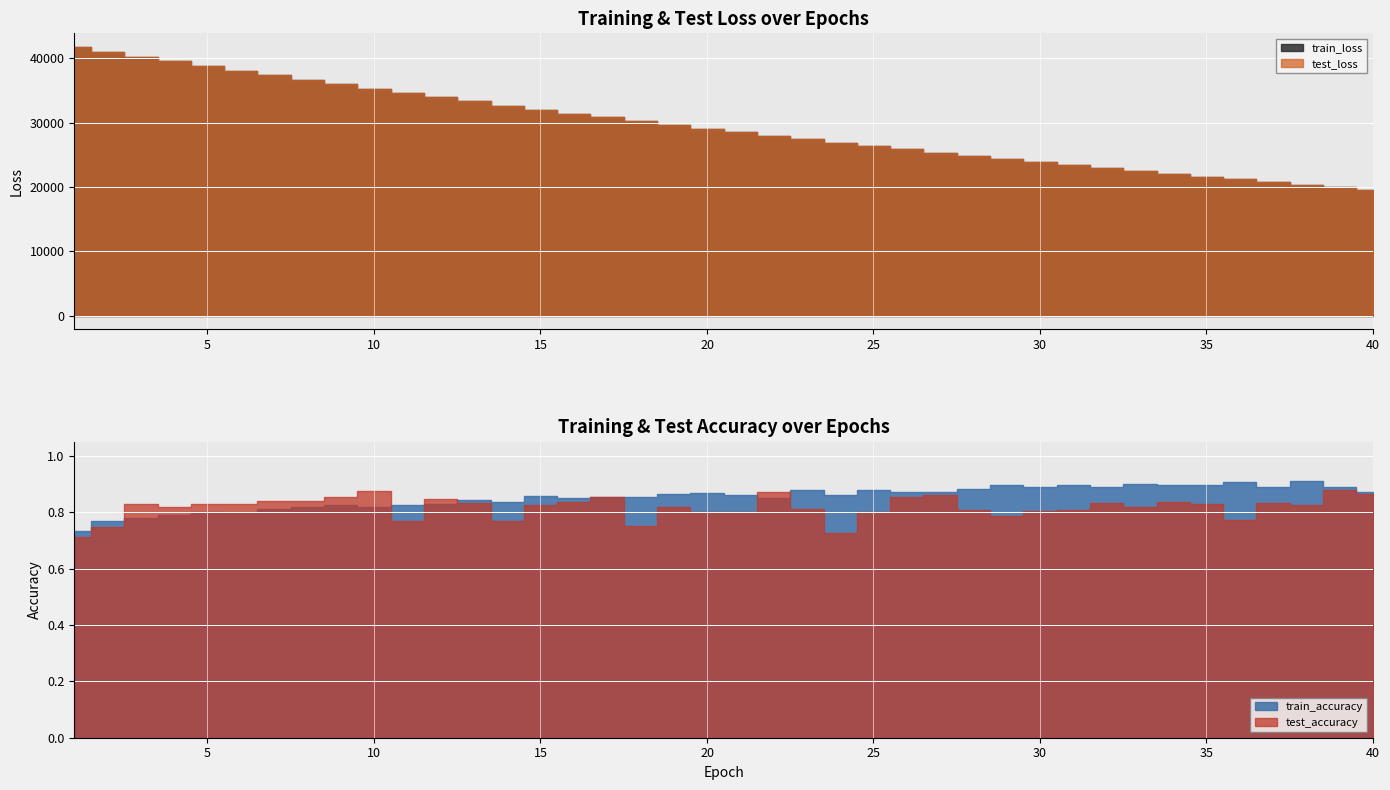

How many lines are shown in the chart?

4